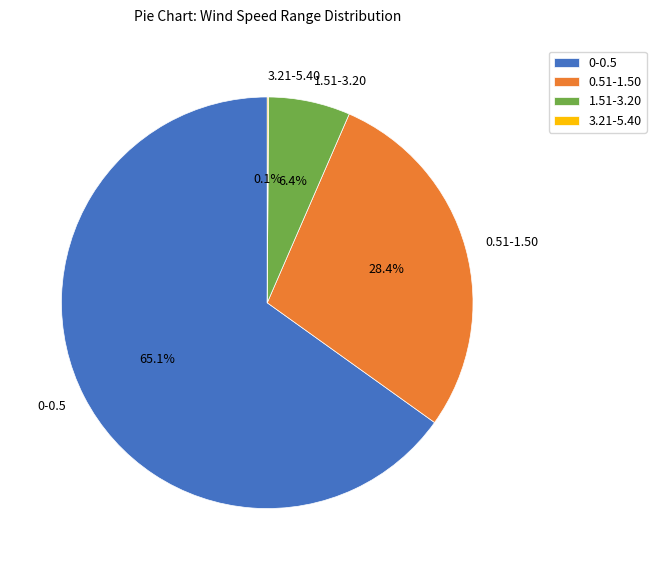

To the nearest percent, what is the difference between the largest and smallest slice percentages?

65%